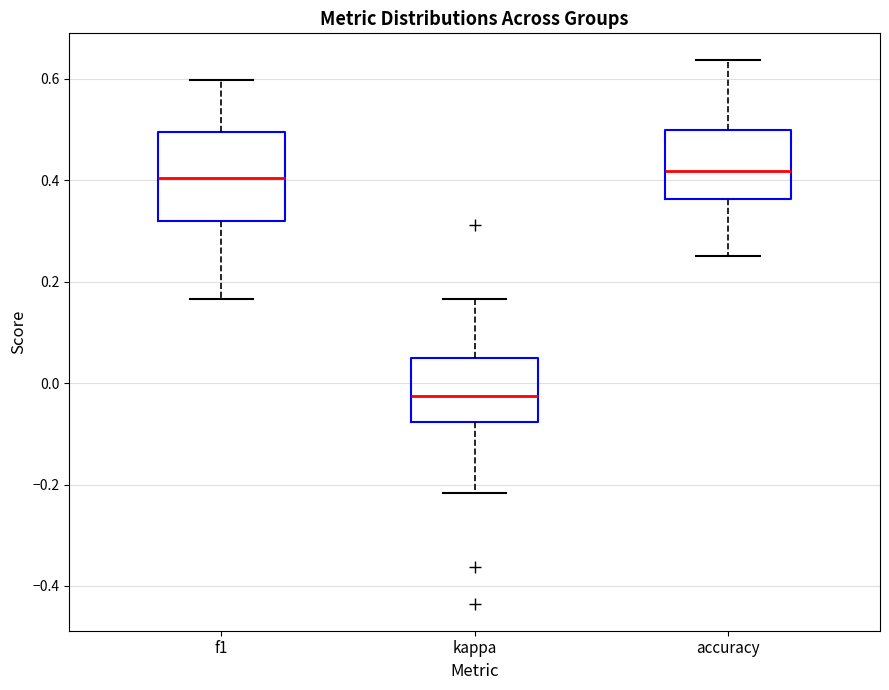

Where is the upper edge of the box for f1 on the y-axis? The values are not printed on the chart, so give them approximately, as read against the axis.

0.50